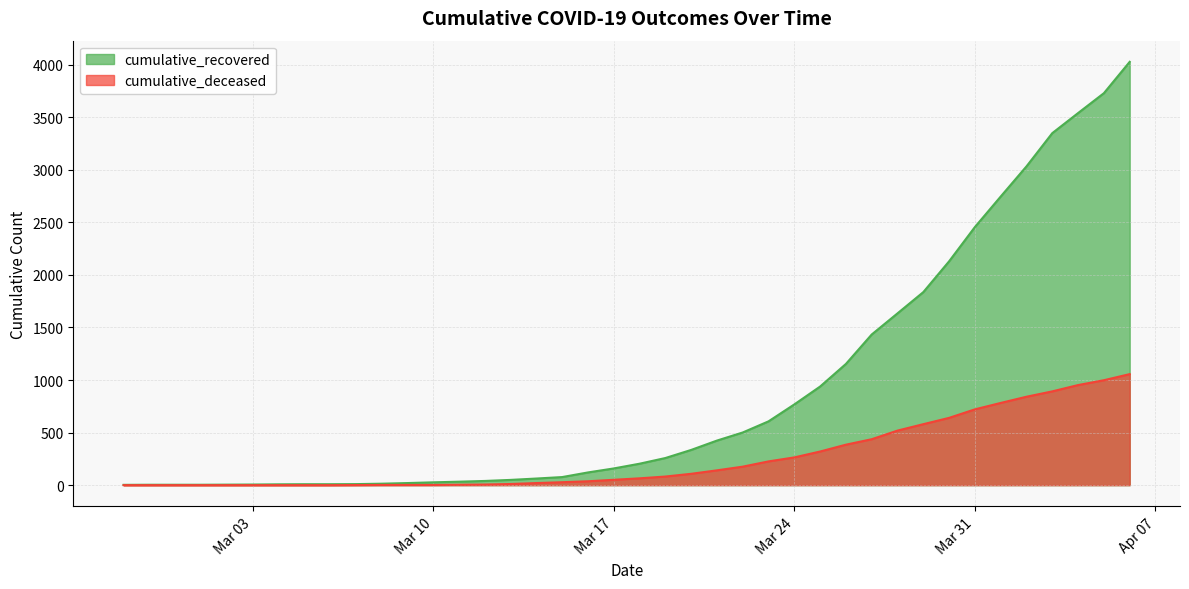

True or false: cumulative_recovered has more than 0 points higher than both neighbors.

False